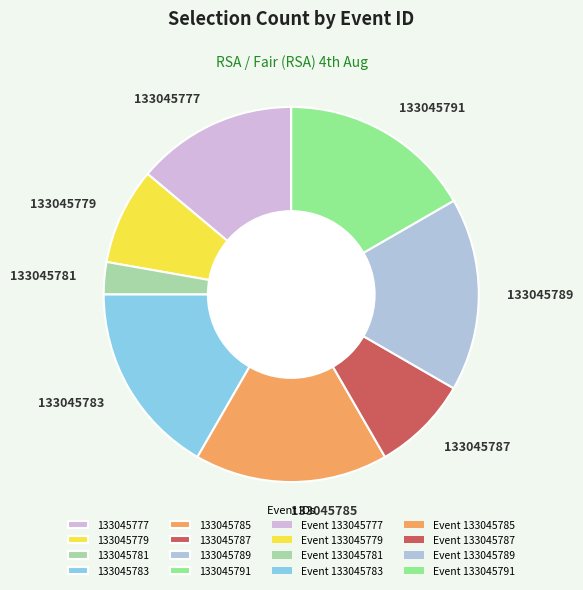

Which category has the smallest portion of the pie?

133045781